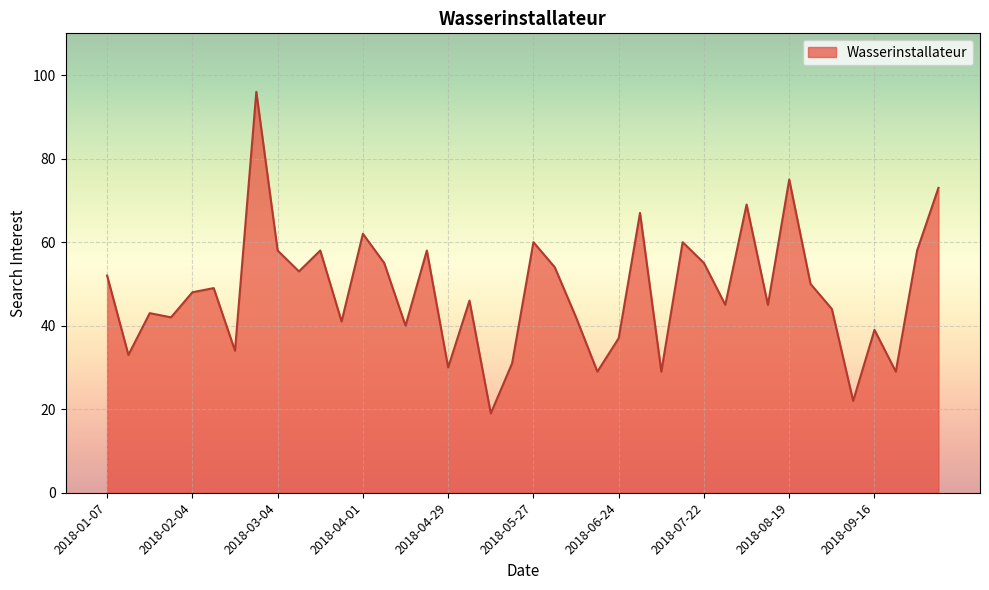

What is the difference between the maximum and second lowest values?

74